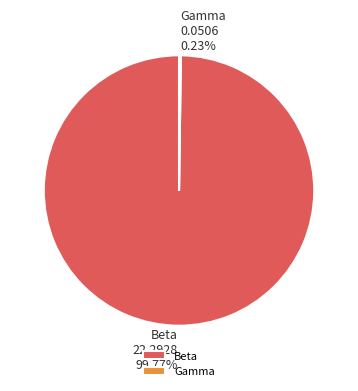

What is the largest slice in the pie chart?

Beta